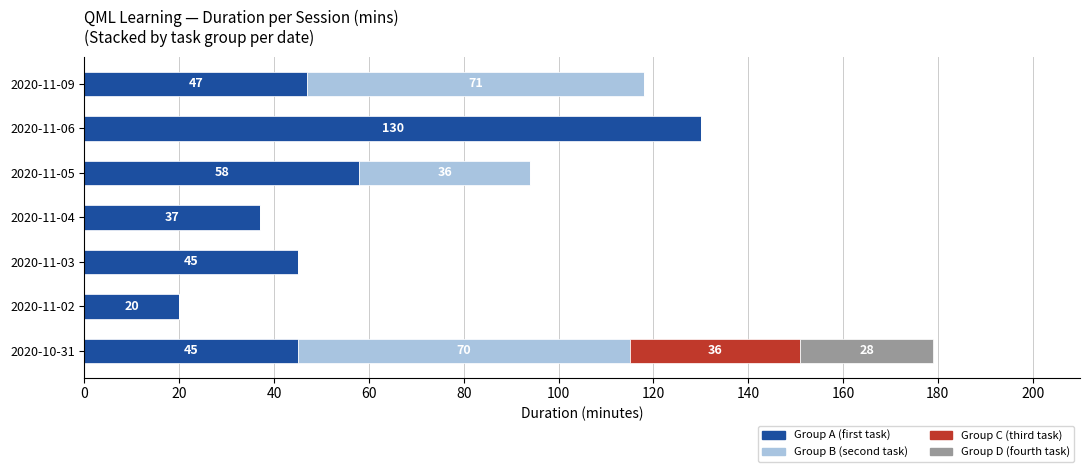

What is the total value across all series at 2020-11-05?

94